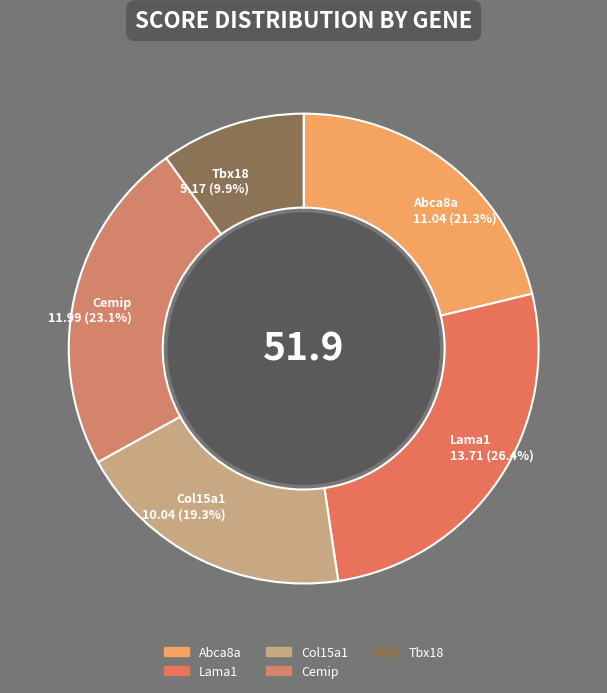

Between Tbx18 and Lama1, which is larger?

Lama1